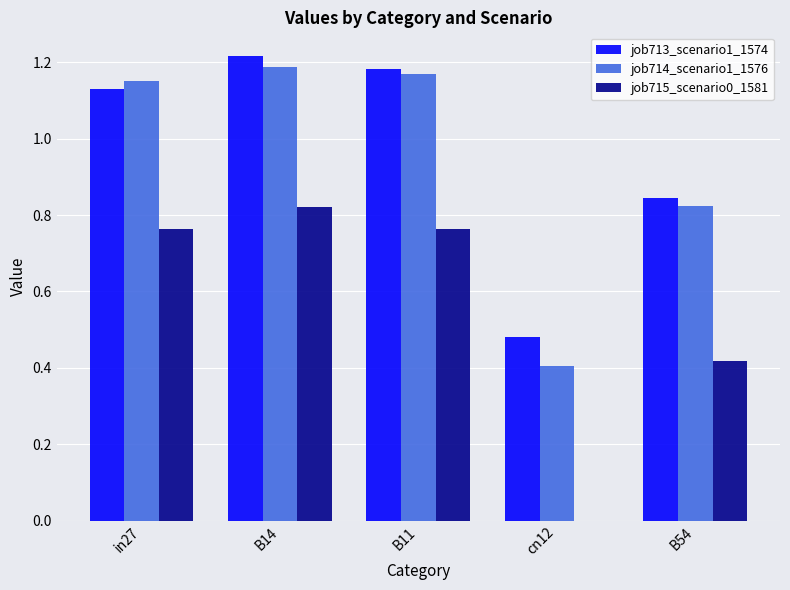

At which category does the chart reach its peak across all series?

B14